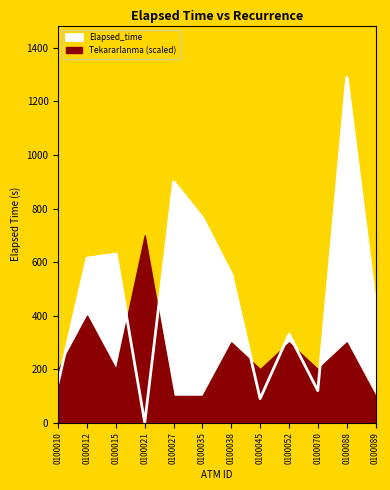

Read the value at 0100088.

1290